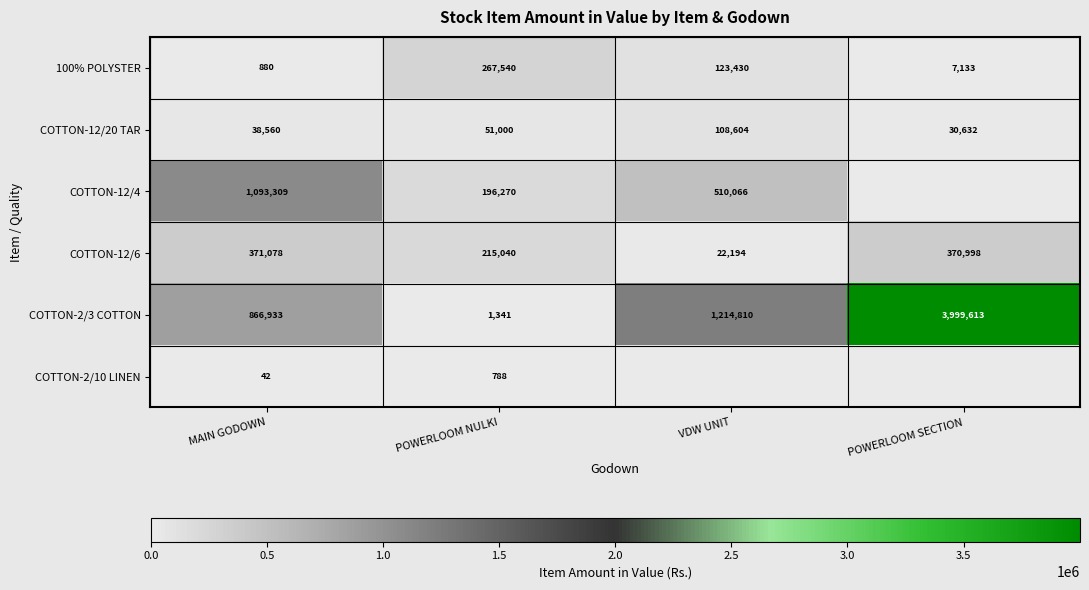

Between VDW UNIT and POWERLOOM SECTION, which is larger?

VDW UNIT